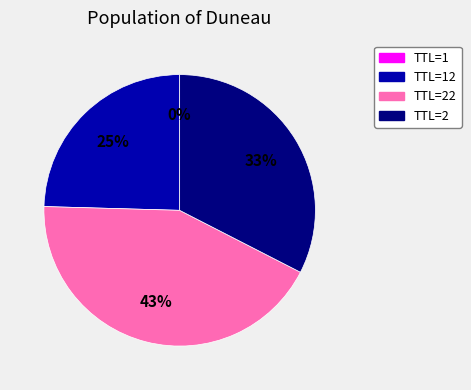

Is there any slice that represents more than half of the pie?

No